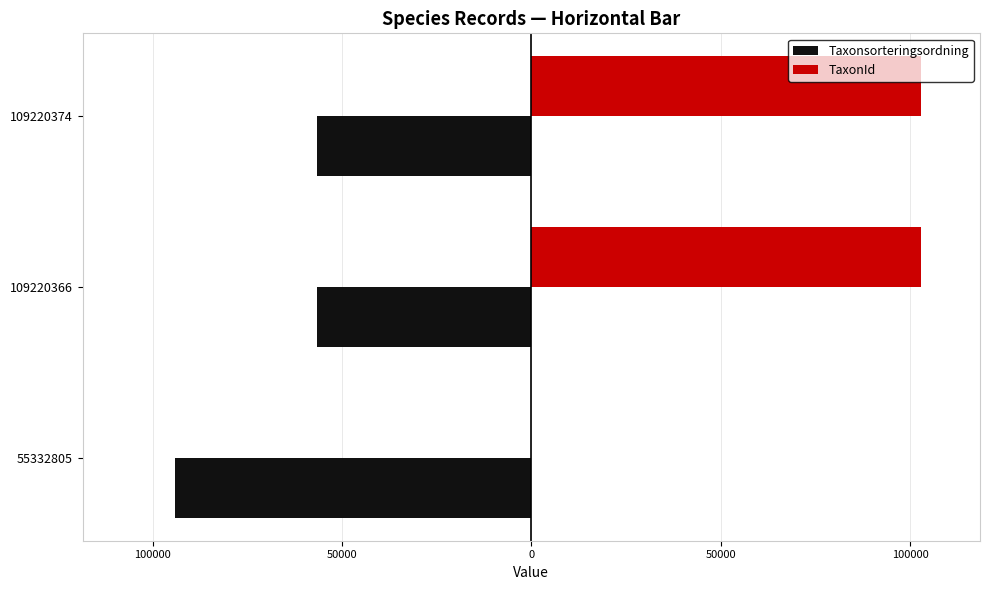

What are all the series names shown in the legend?

Taxonsorteringsordning, TaxonId